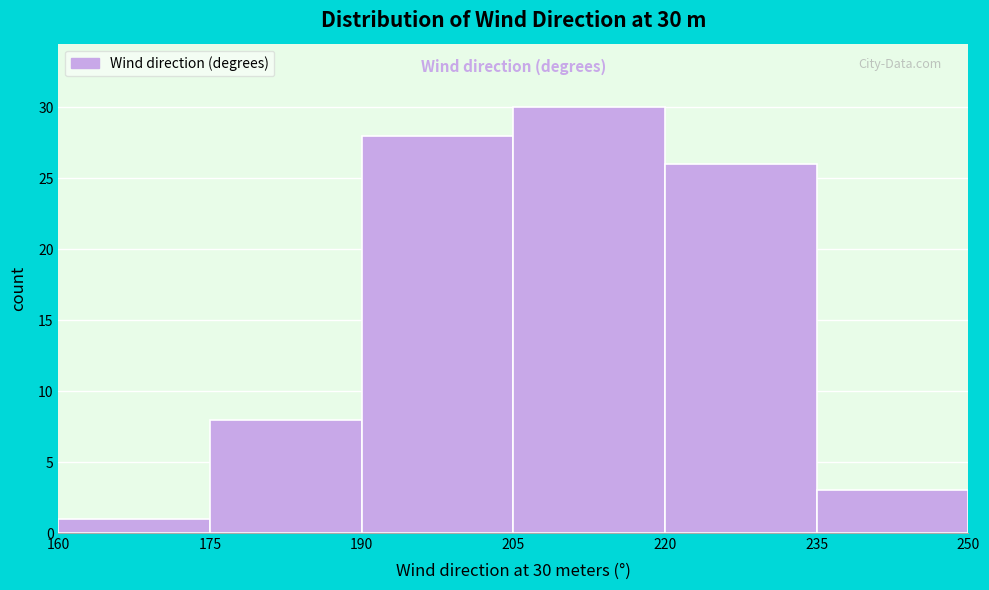

Which range on the x-axis has the tallest bar?

205 to 220